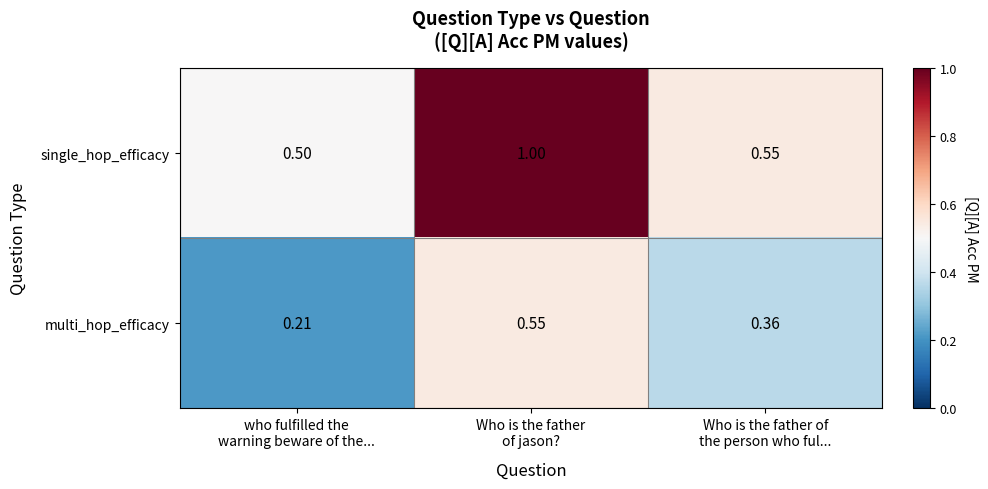

Rank the series by their maximum value, from highest to lowest.

single_hop_efficacy, multi_hop_efficacy